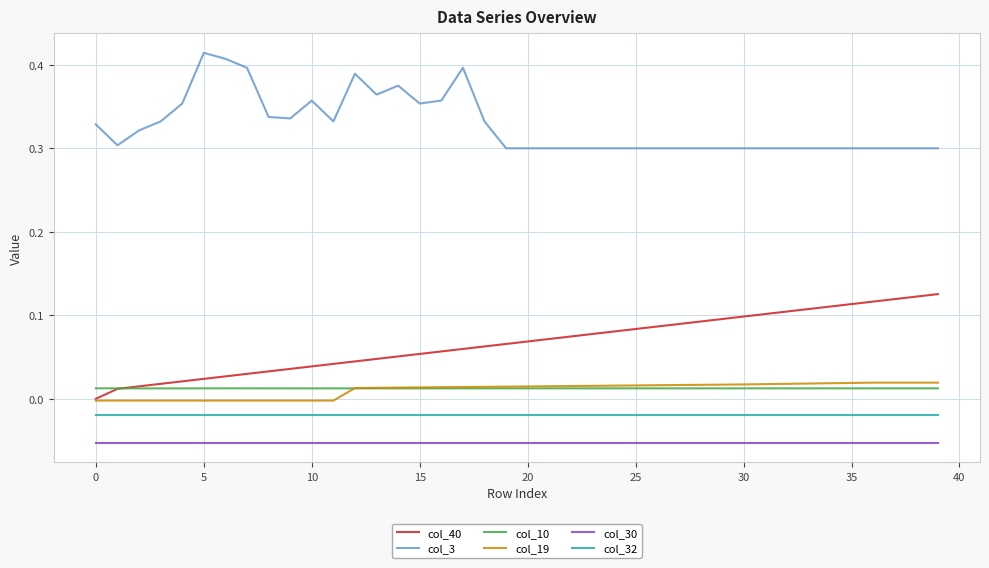

Is this an area chart (filled region under the line)?

No